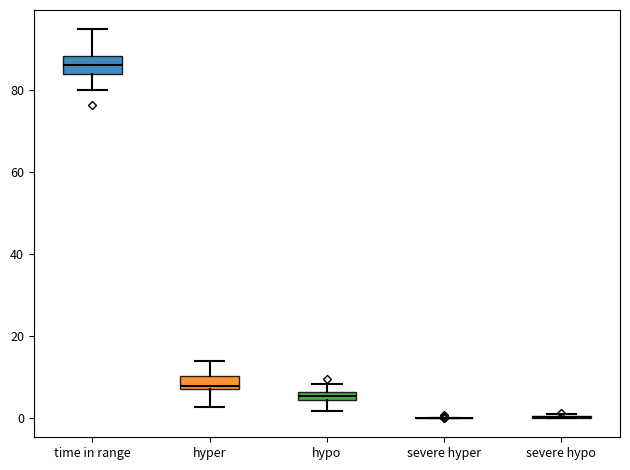

Where is the upper edge of the box for hypo on the y-axis? The values are not printed on the chart, so give them approximately, as read against the axis.

6